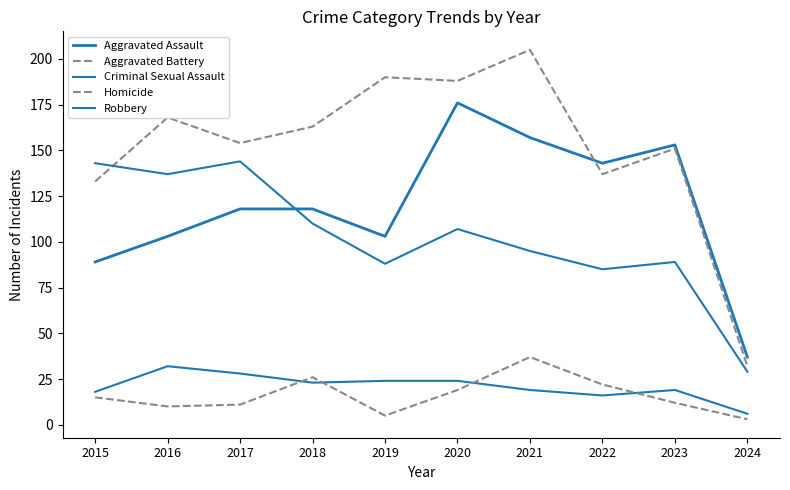

What is the value of the Aggravated Battery point at the 8th from the left?

137